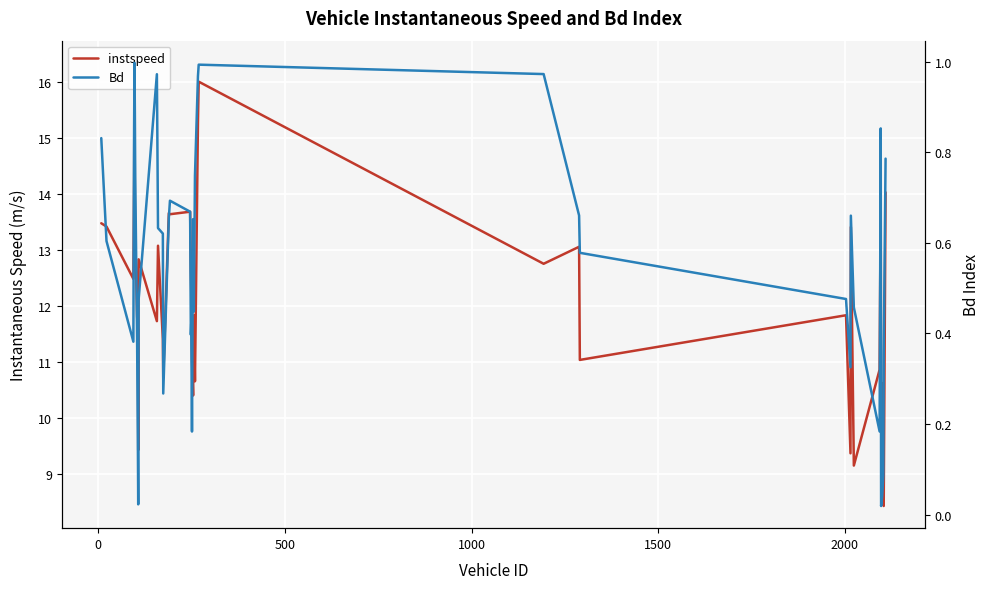

What is the difference between the maximum and second lowest values in the Bd series?

1.0